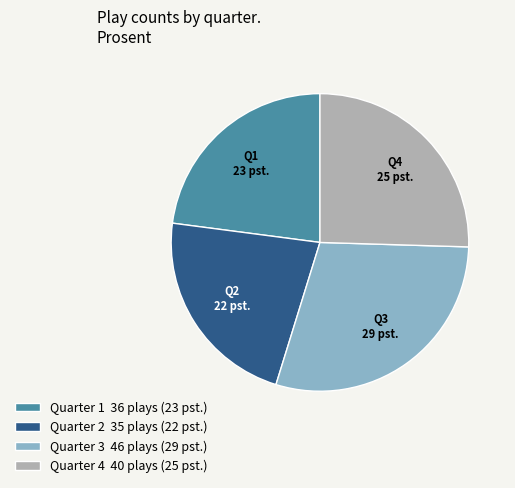

Is there a majority slice in this chart?

No